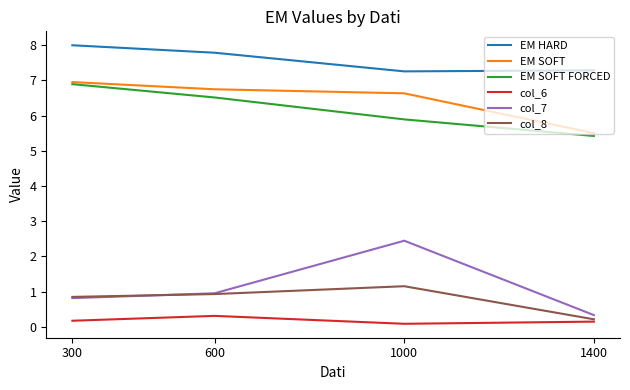

True or false: EM SOFT FORCED and EM HARD intersect in this chart.

False